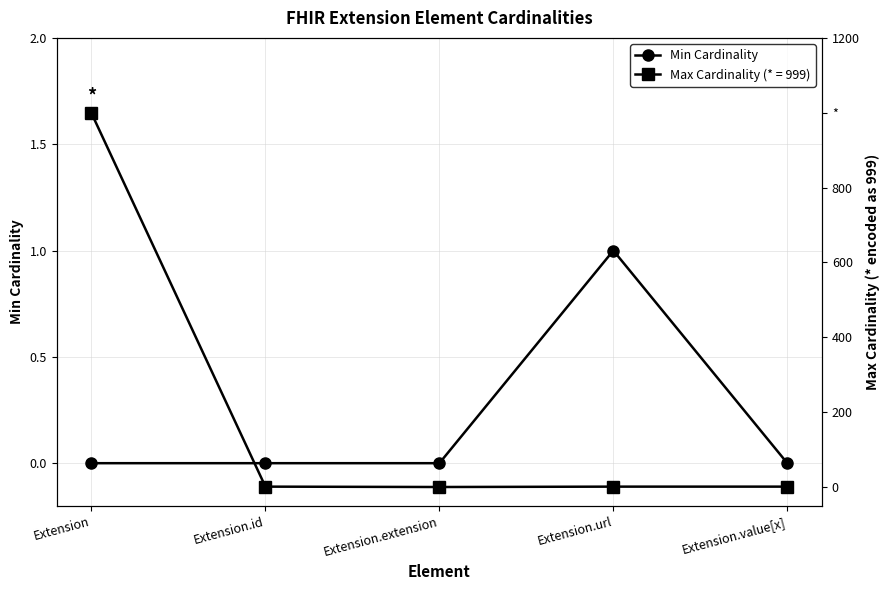

Reading left to right, list all the values displayed in this chart.

0	0	0	1	0